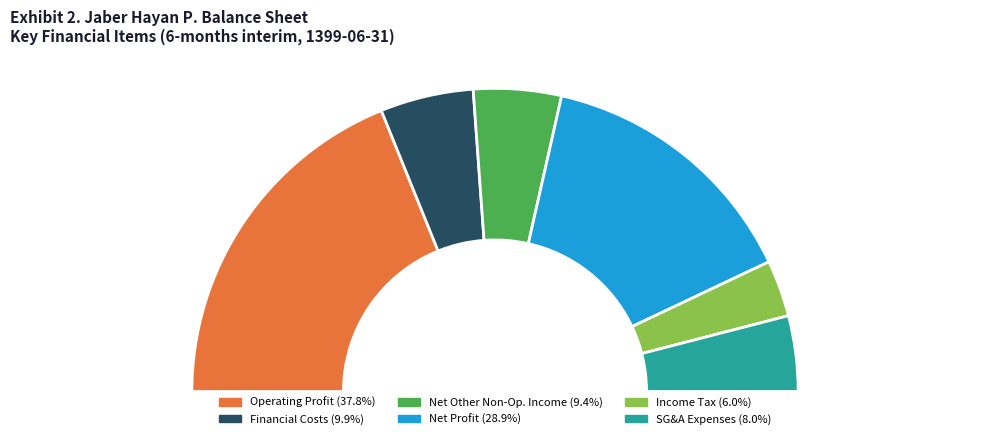

How many slices are in this pie chart?

6